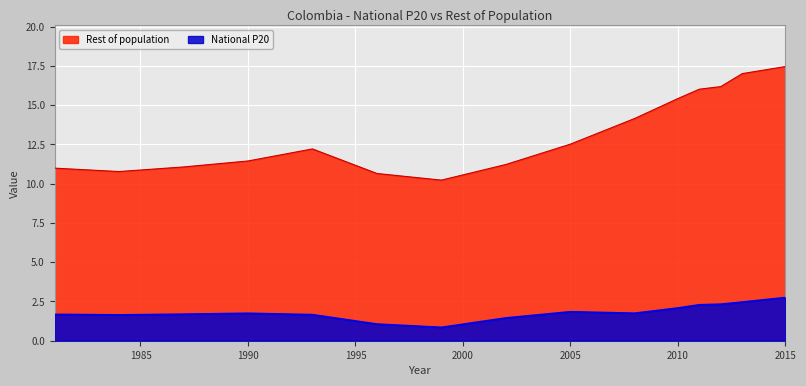

How many interior local peaks does the National P20 series have?

2